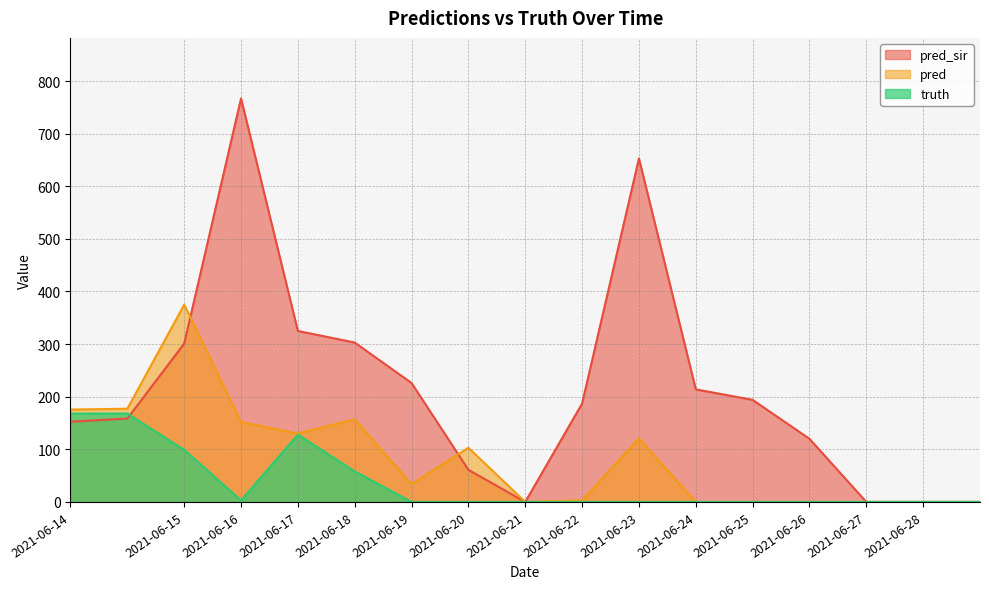

At 2021-06-18, list the series in order from largest to smallest.

pred_sir, pred, truth